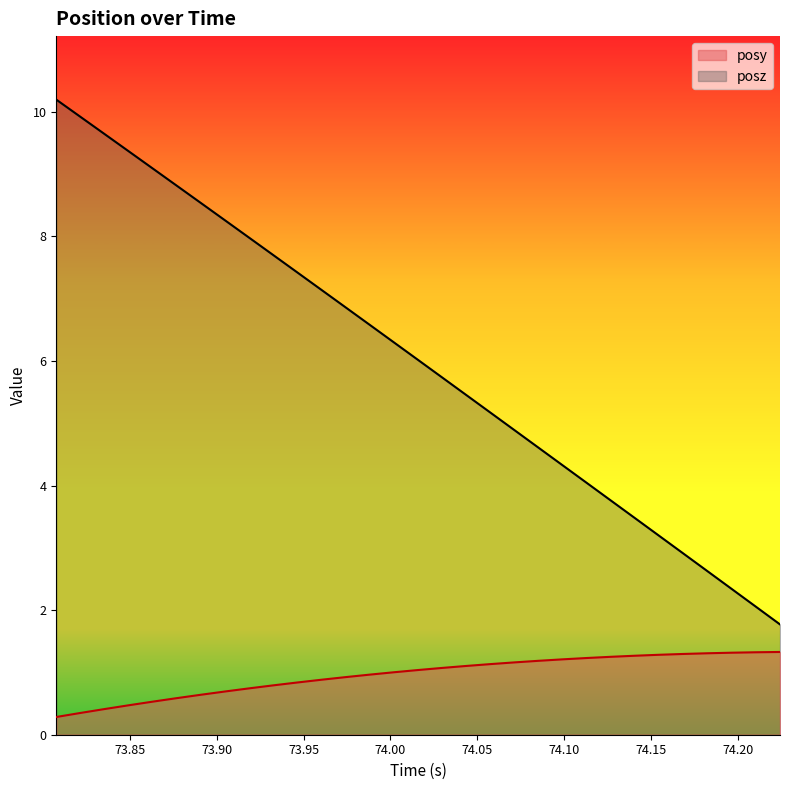

What is the minimum value shown in the chart?

0.3